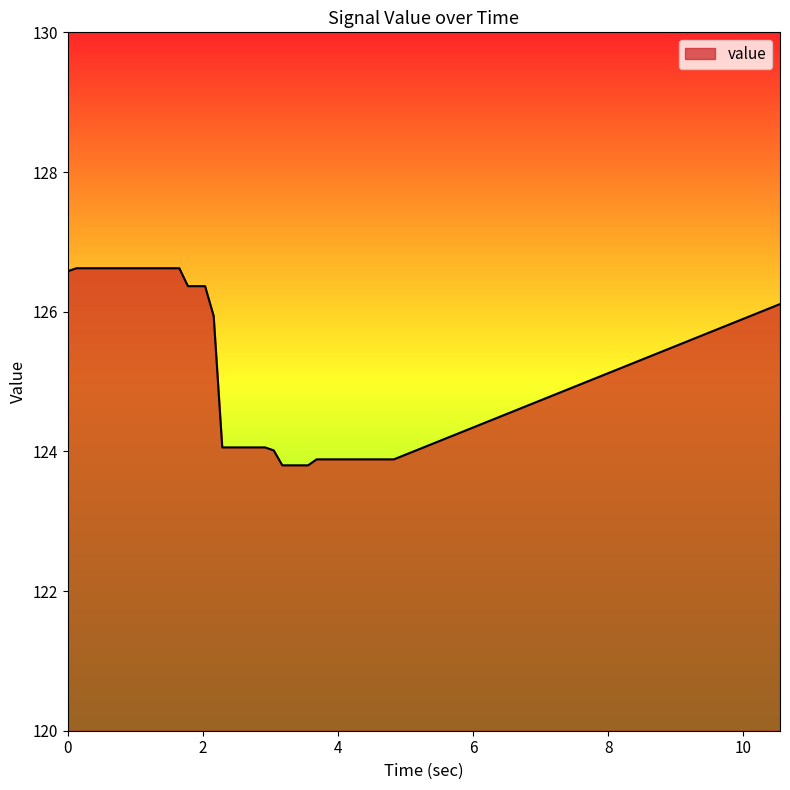

What is the minimum value shown in the chart?

123.8